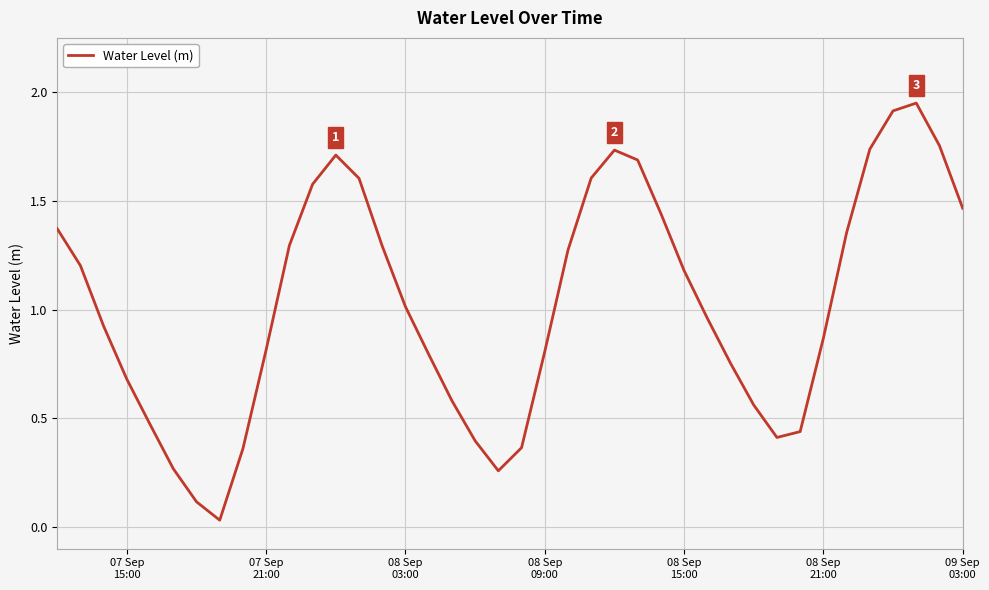

What is the difference between the maximum and minimum values?

1.9